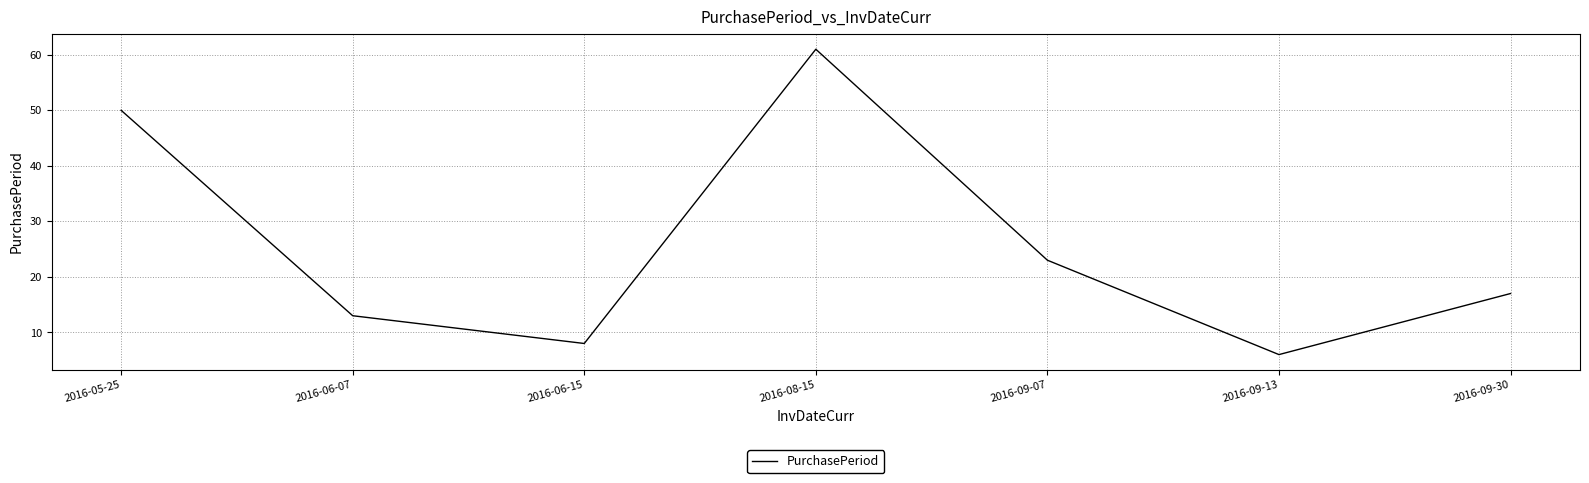

Between 2016-08-15 and 2016-09-30, which is larger?

2016-08-15